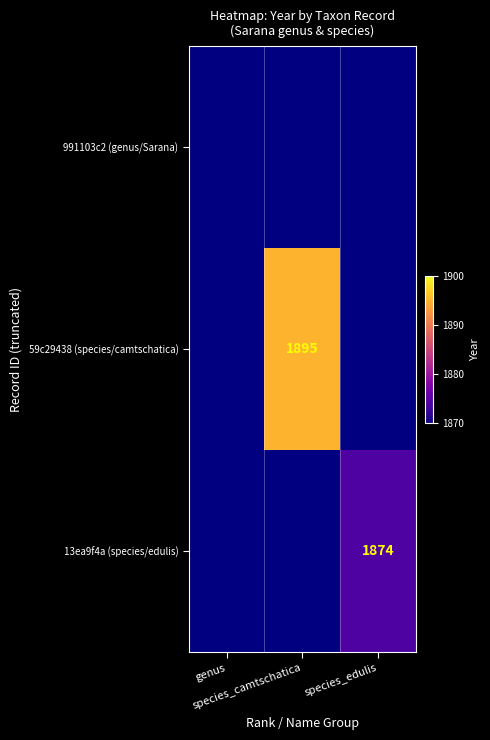

Count the number of categories in the chart.

3